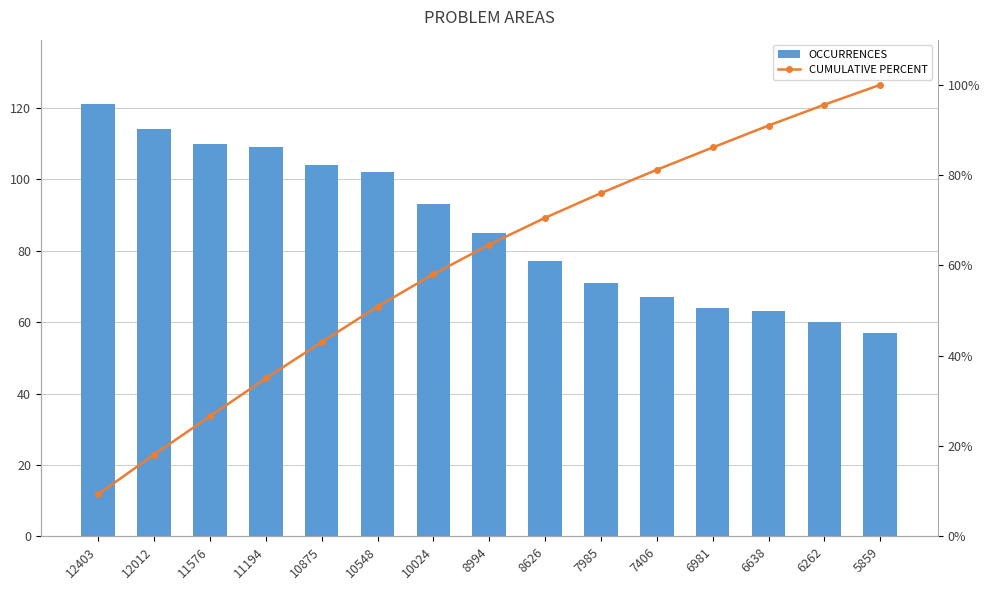

What is the value of the CUMULATIVE PERCENT bar at the 5th from the left?

43.0